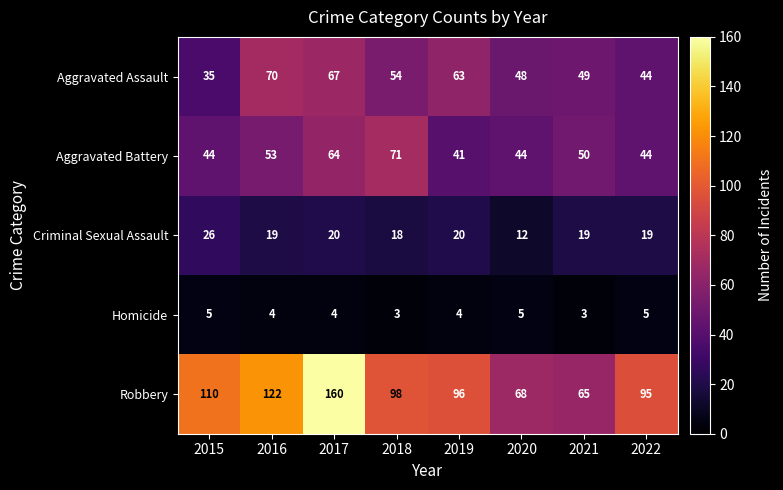

At which label does Aggravated Battery first exceed 50?

2016